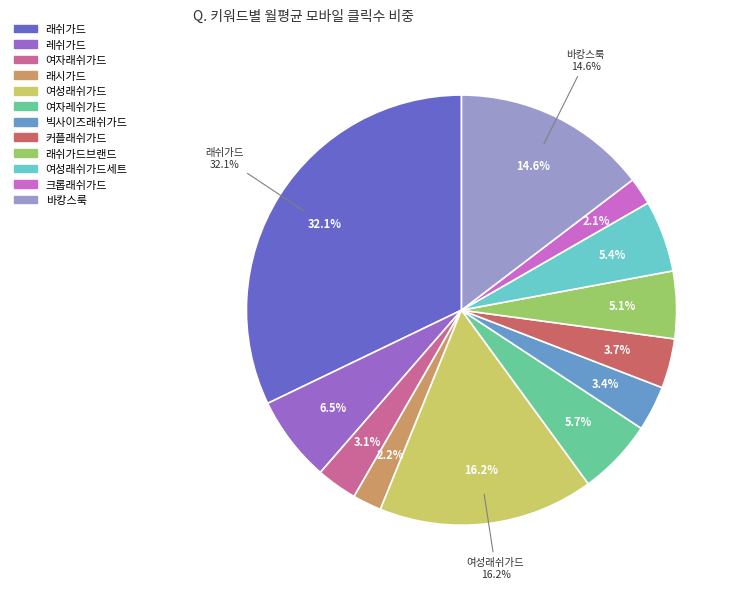

Rank the categories by value from lowest to highest.

크롭래쉬가드, 래시가드, 여자래쉬가드, 빅사이즈래쉬가드, 커플래쉬가드, 래쉬가드브랜드, 여성래쉬가드세트, 여자레쉬가드, 레쉬가드, 바캉스룩, 여성래쉬가드, 래쉬가드